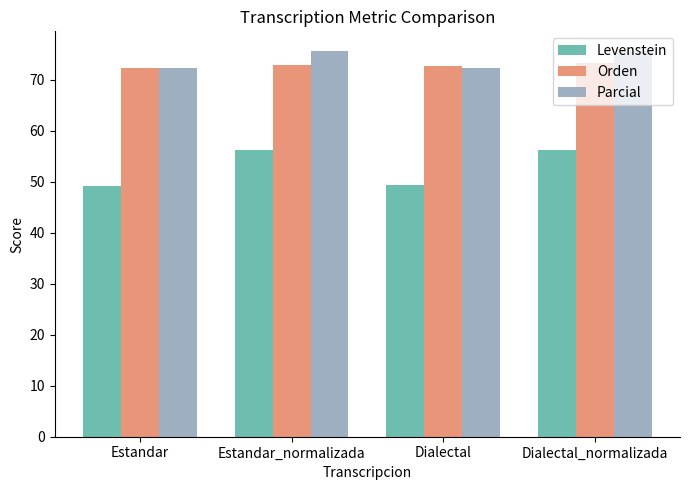

Which series has the largest total across all categories?

Parcial